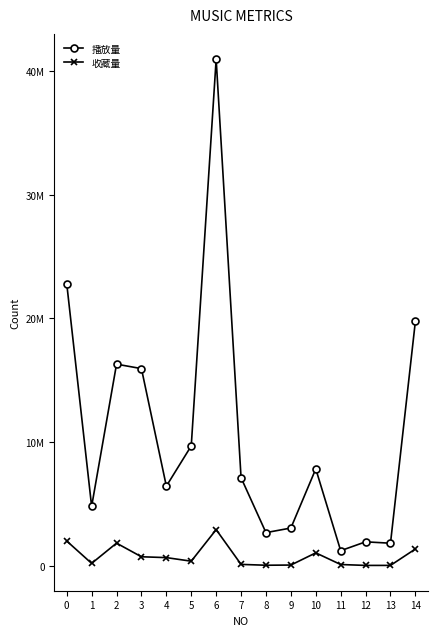

Reading left to right, list all the values displayed in this chart.

播放量: 0=22809471	1=4786894	2=16296020	3=15934269	4=6424917	5=9682627	6=40964628	7=7106485	8=2664721	9=3037624	10=7820828	11=1204066	12=1920048	13=1808893	14=19769754
收藏量: 0=1986304	1=177164	2=1813727	3=712074	4=643509	5=355174	6=2907702	7=94629	8=26368	9=41732	10=1028397	11=84929	12=12408	13=13263	14=1342047